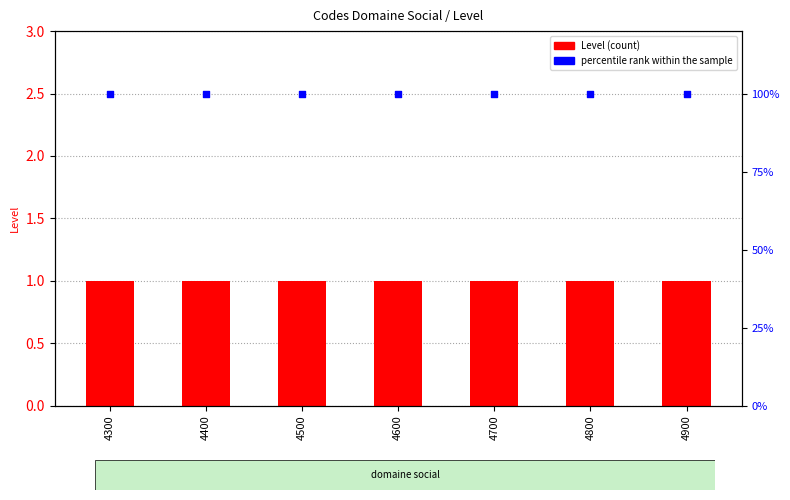

Which series reaches the maximum Y coordinate?

percentile rank within the sample